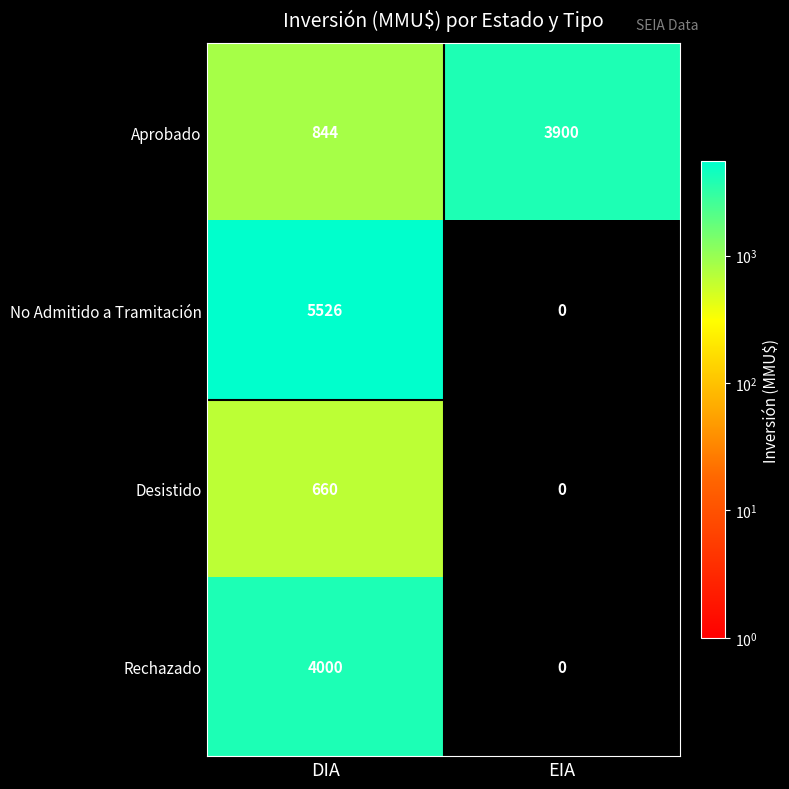

Rank the series by their average value, from highest to lowest.

No Admitido a Tramitación, Aprobado, Rechazado, Desistido